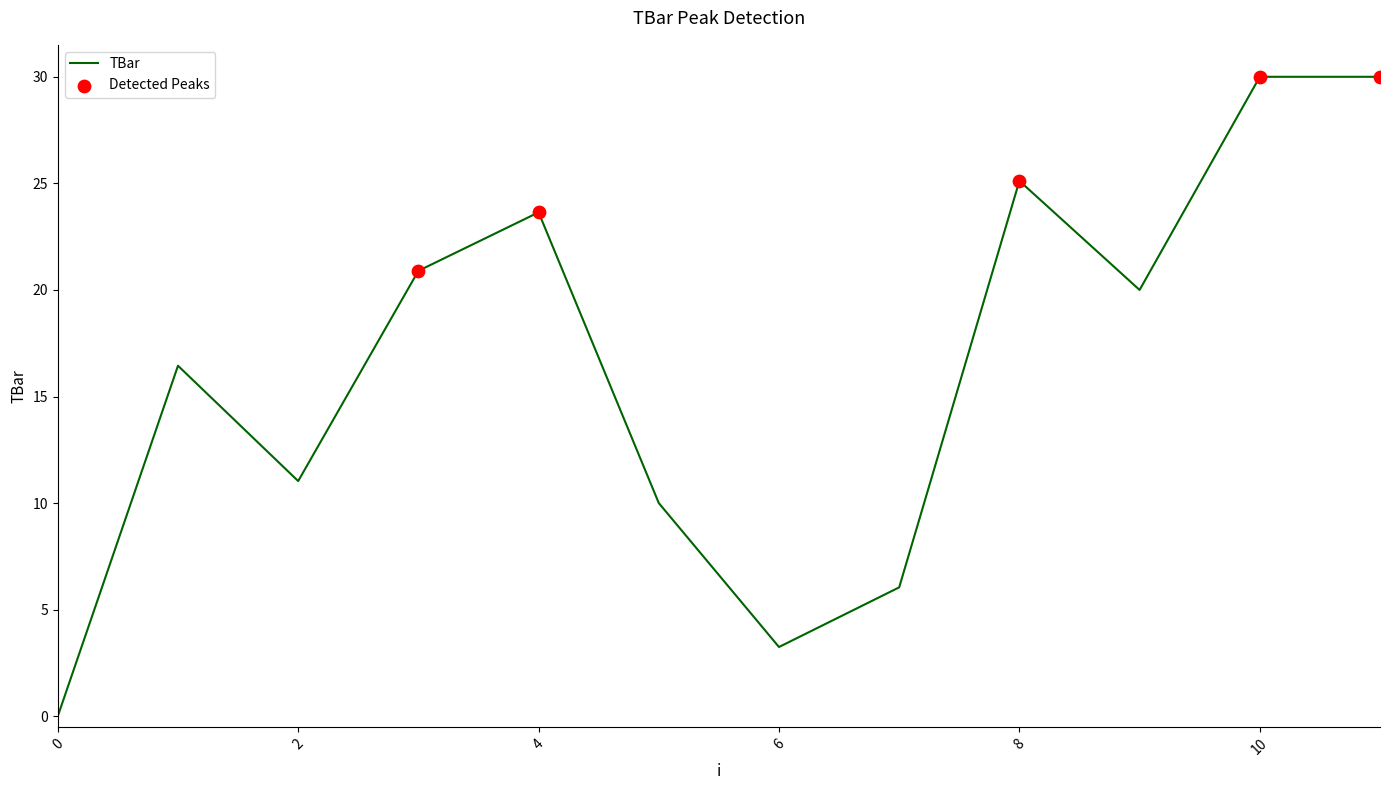

What is the difference between the maximum and minimum values?

30.0